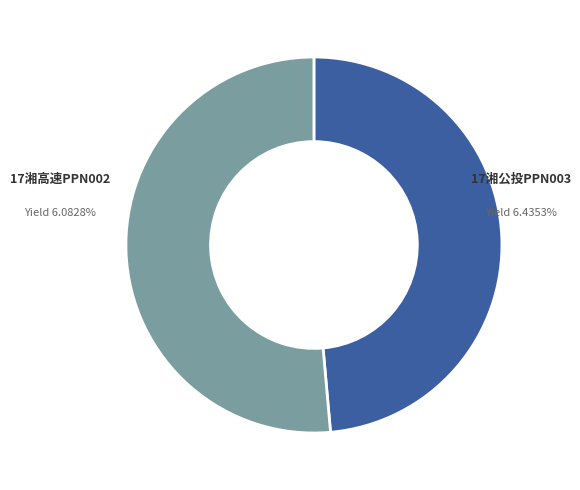

Is it true that 17湘高速PPN002 is 37% of the pie?

False